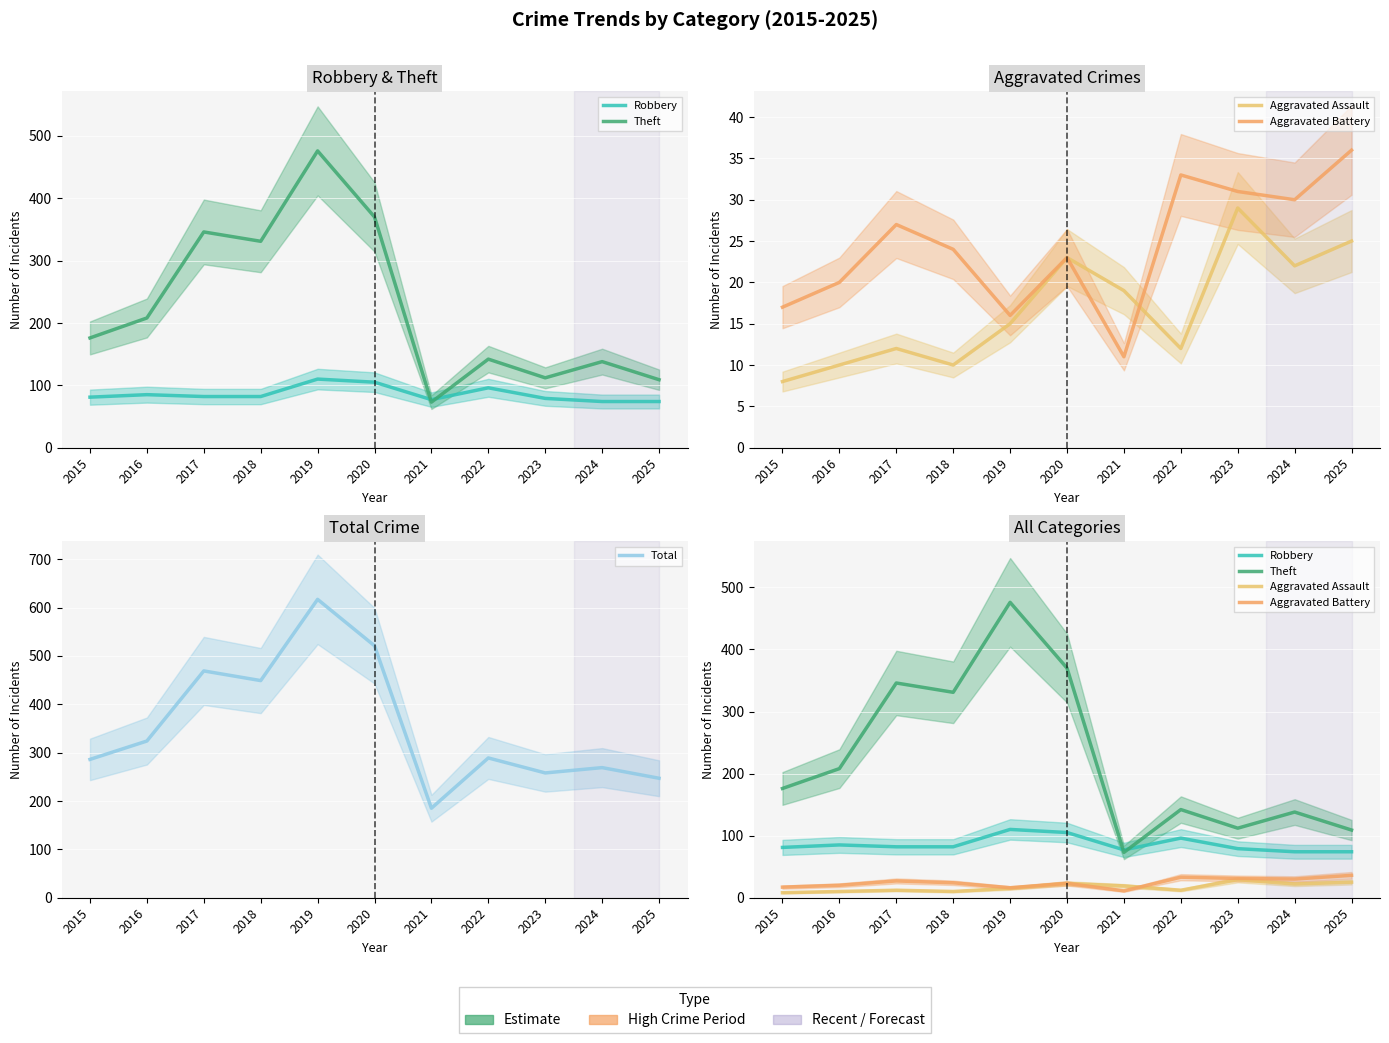

The value of Total at 2016 is 211. True or false?

False